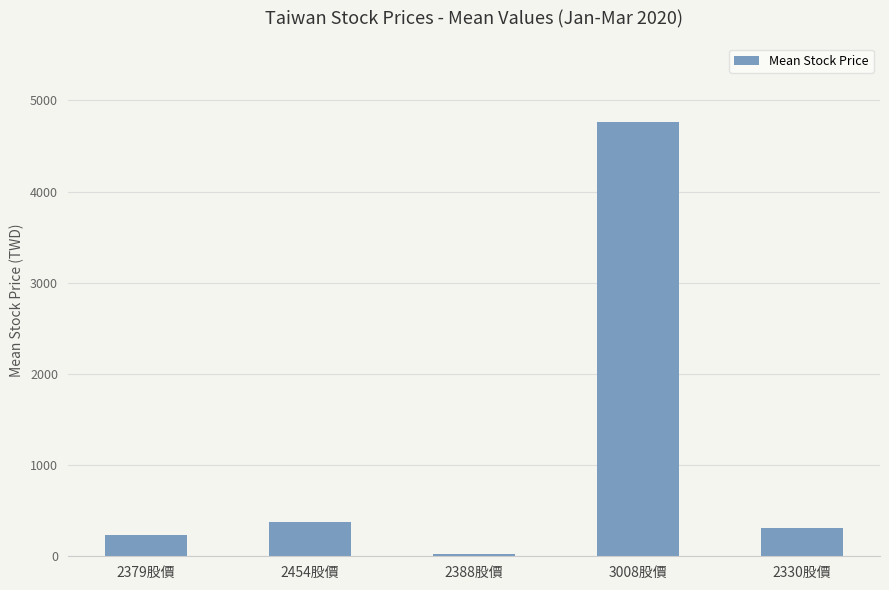

What is the ratio of the value at 2388股價 to the value at 2379股價?

0.1